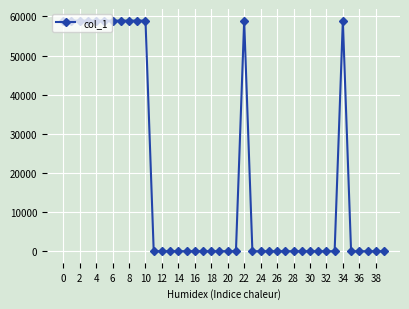

True or false: there are more than 1 points higher than both neighbors.

True